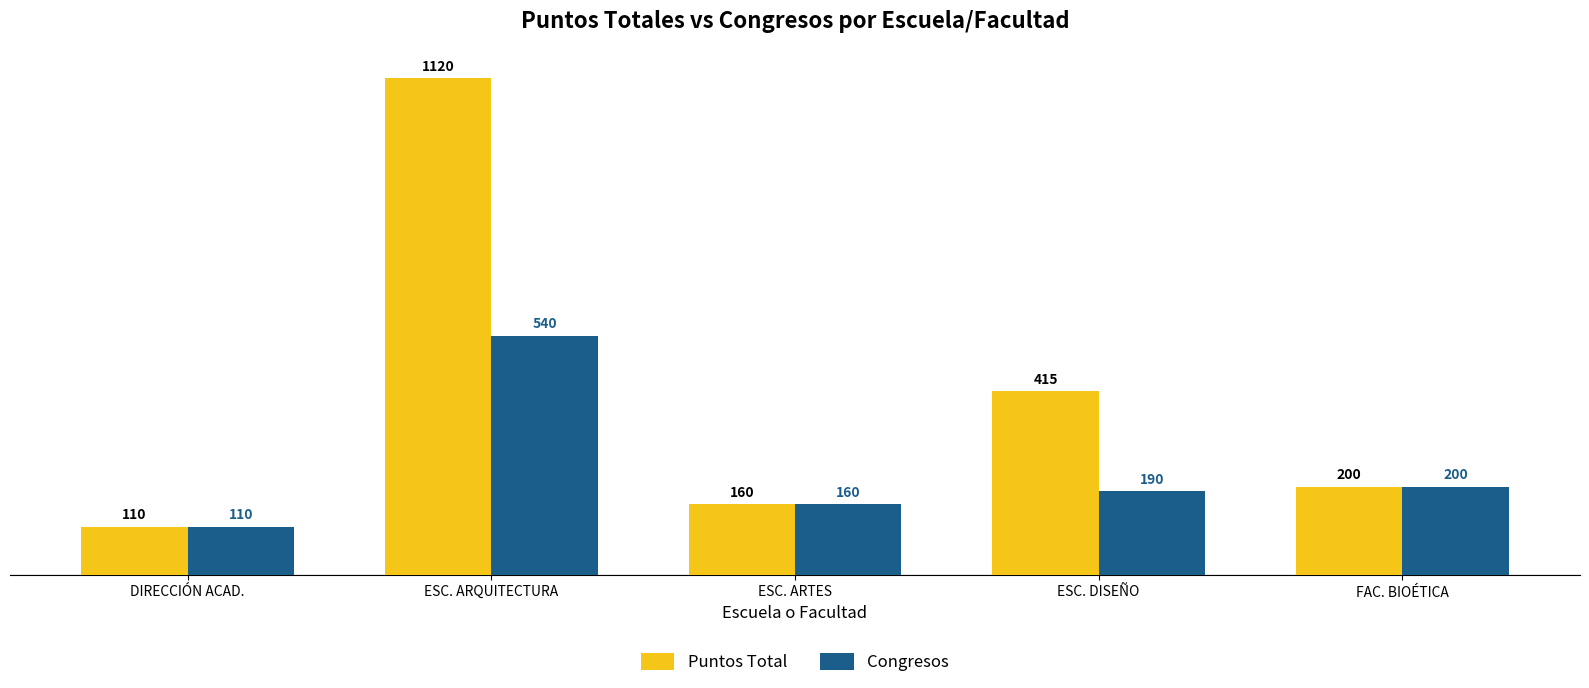

At how many categories does at least one series exceed 191?

3